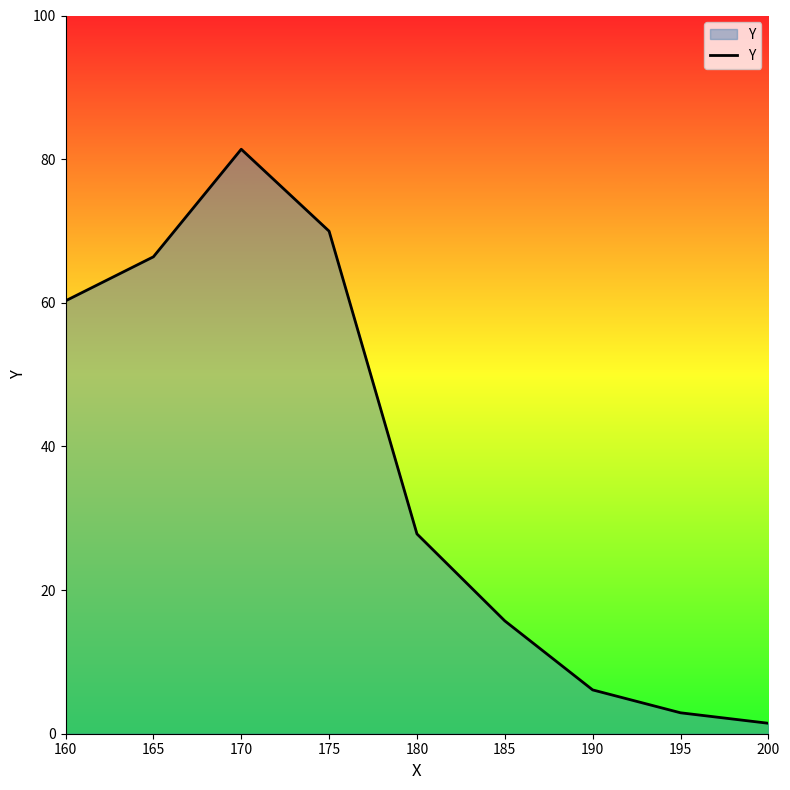

Rank the categories by value from lowest to highest.

200, 195, 190, 185, 180, 160, 165, 175, 170